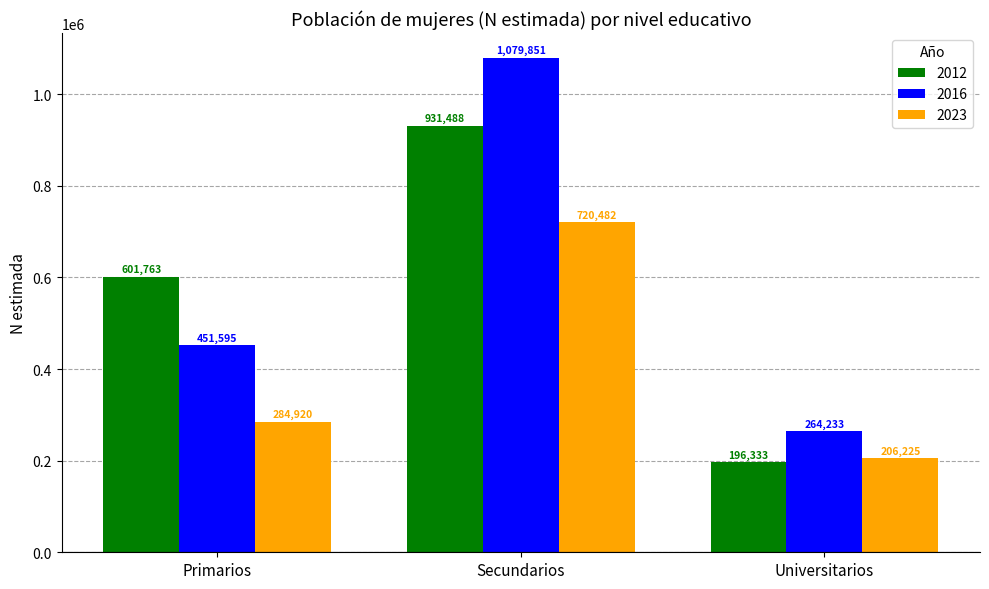

How many 2012 values are between 196333 and 931488?

3